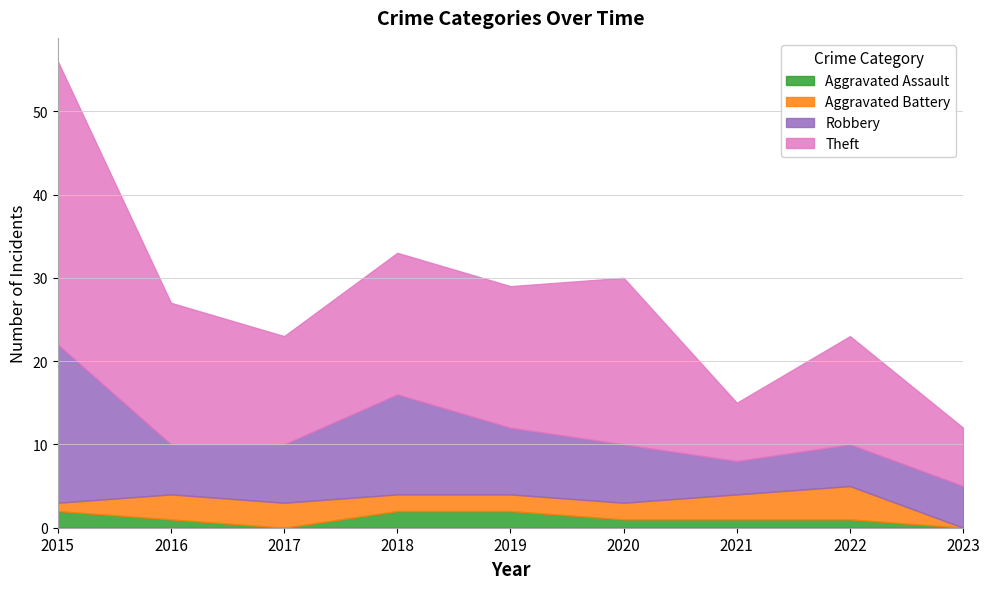

At which label does Robbery reach its minimum?

2021